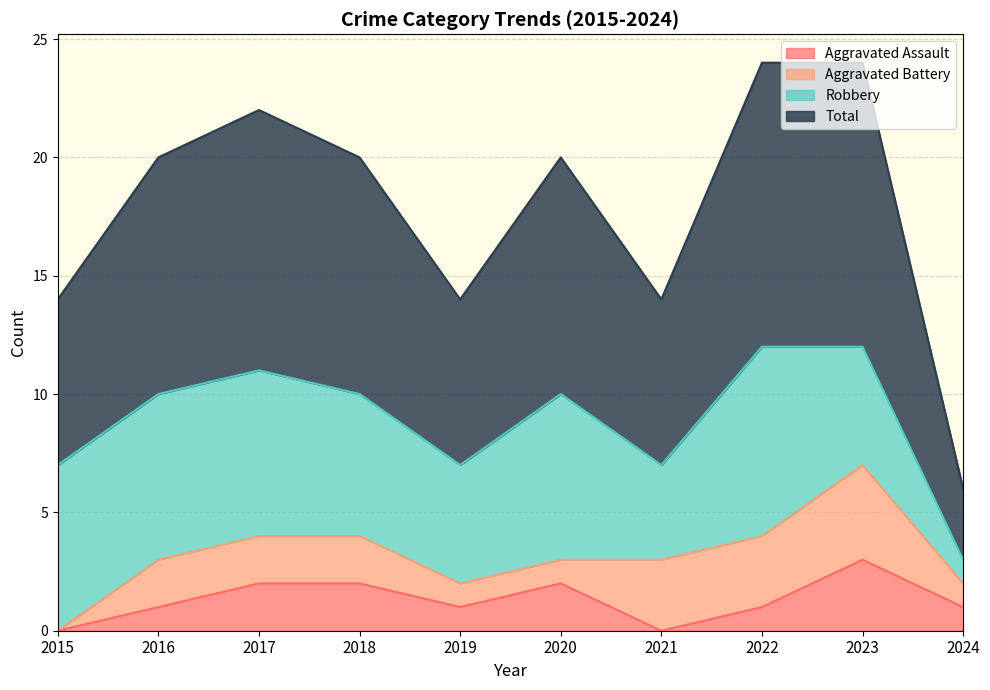

What is the value of the Total point at the 8th from the left?

12